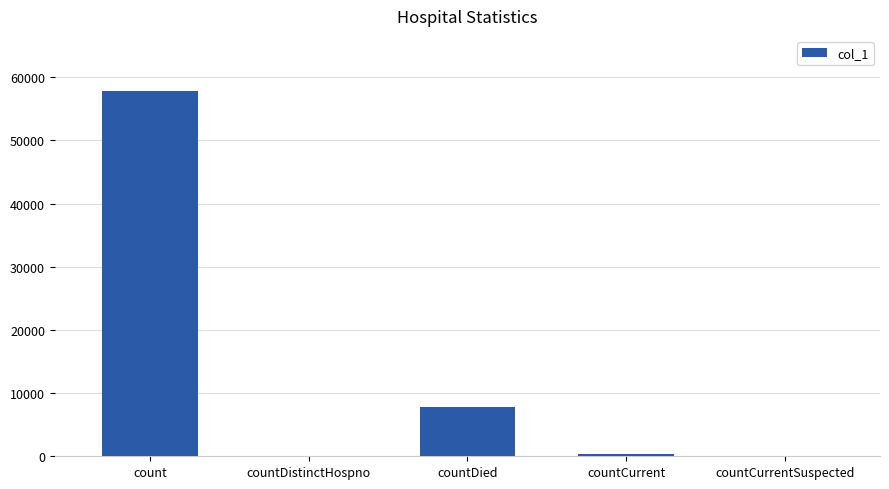

Does the chart contain stacked bars?

No